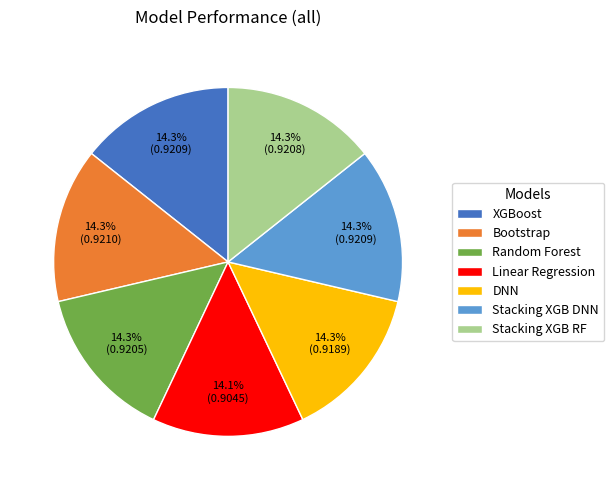

How many slices are in this pie chart?

7